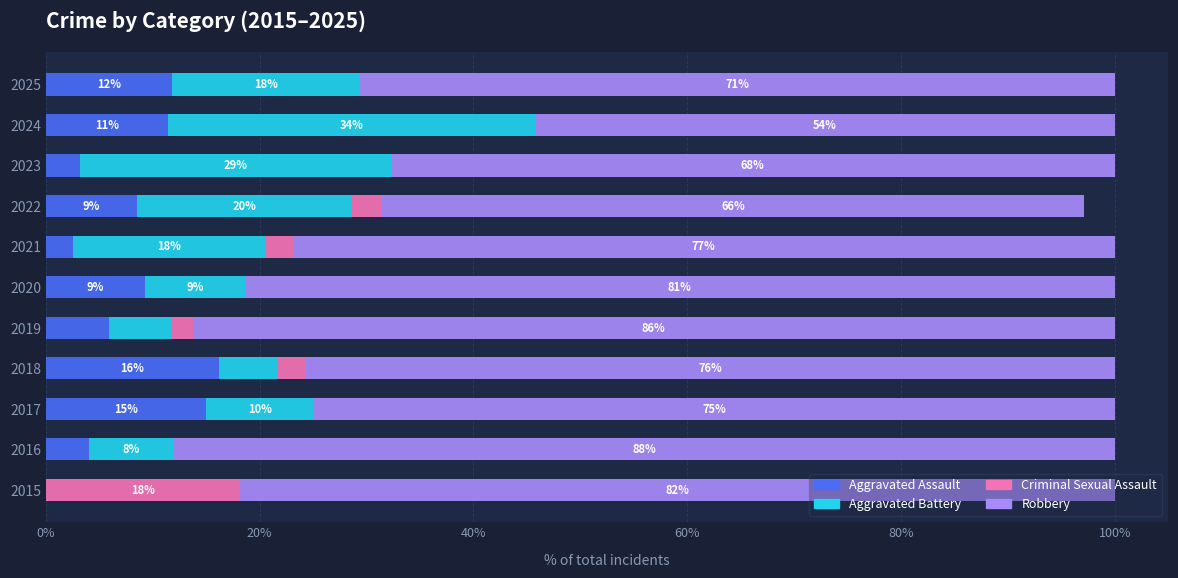

What is the total value across all series at 2016?

100.0